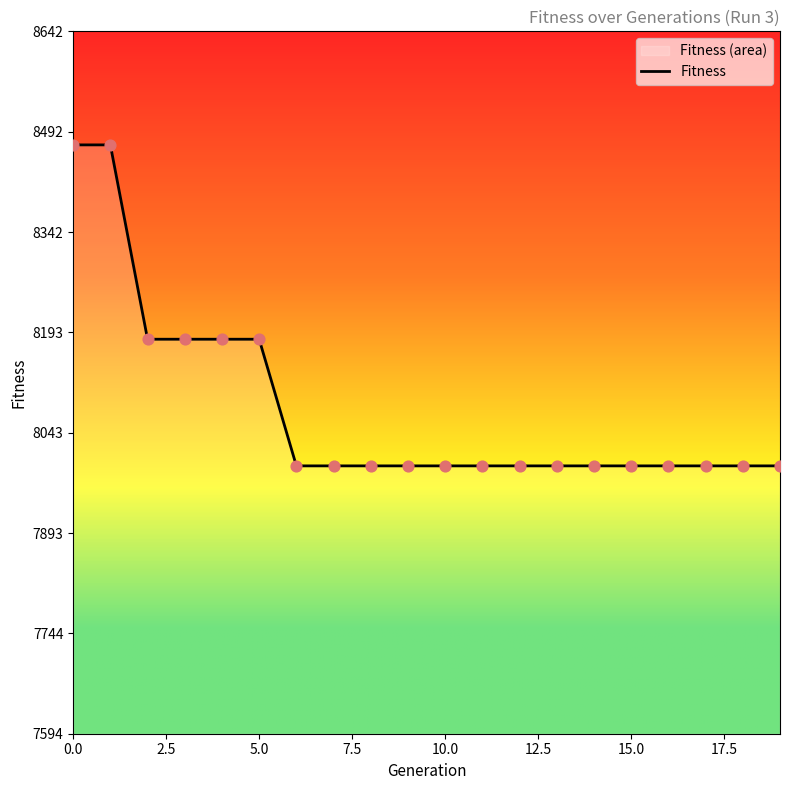

Approximately how many times larger is the value at 10 compared to 12?

1.0